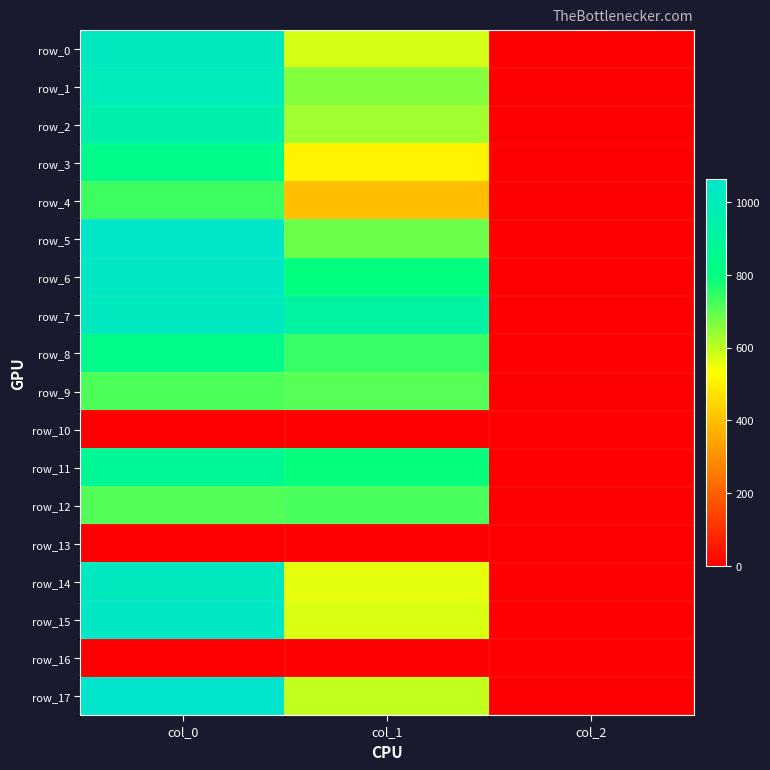

Reading right to left, transcribe all the data shown in this chart.

row_0: 2.0	573.8	1016.7
row_1: 2.0	658.1	1000.0
row_2: 2.0	627.8	950.0
row_3: 2.0	509.6	833.3
row_4: 2.0	398.2	733.3
row_5: 2.0	688.5	1053.3
row_6: 2.0	796.5	1036.7
row_7: 2.0	911.2	1016.7
row_8: 2.0	742.5	833.3
row_9: 2.0	708.8	716.7
row_10: 0.0	0.0	0.0
row_11: 2.0	793.1	873.3
row_12: 2.0	718.9	713.3
row_13: 0.0	0.0	0.0
row_14: 2.0	556.9	1016.7
row_15: 2.0	570.4	1040.0
row_16: 0.0	0.0	0.0
row_17: 2.0	597.4	1063.3